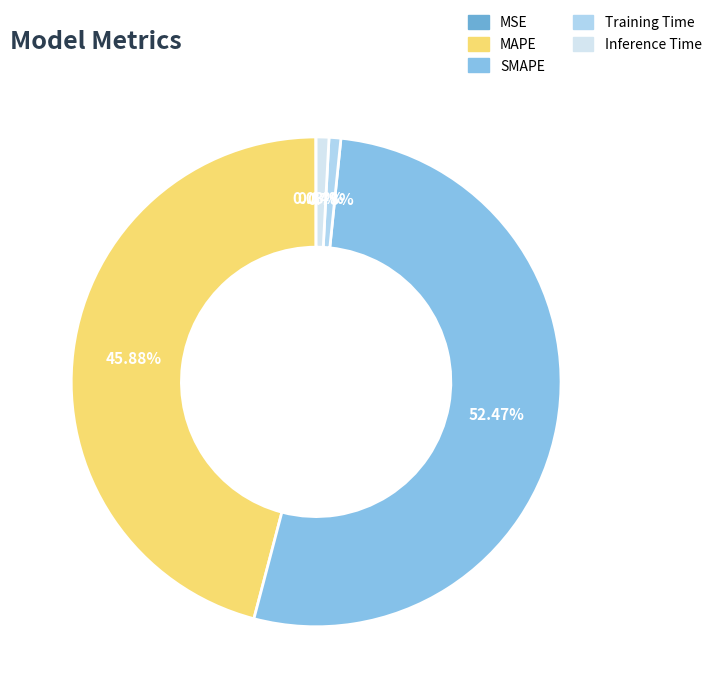

What is the change in value from MAPE to Training Time?

-24.7